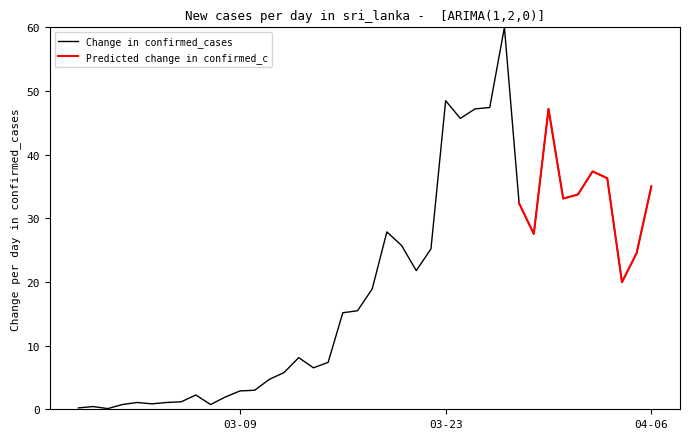

How many interior local valleys (lower than both neighbors) does the data have?

9